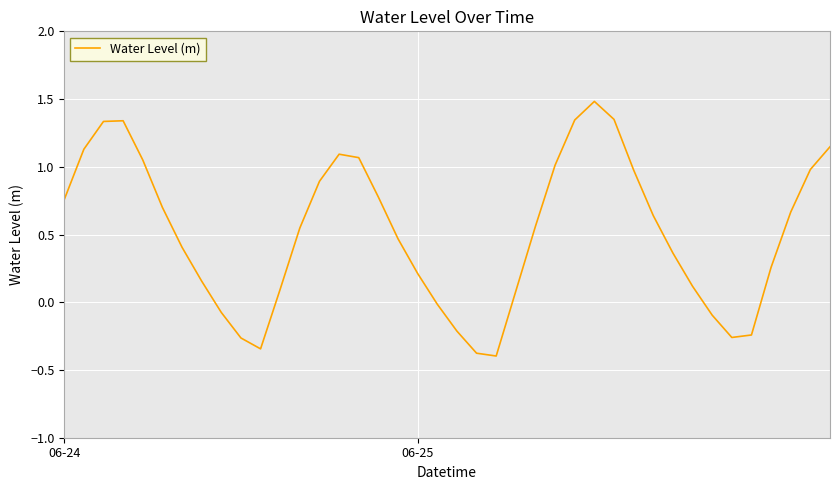

What is the difference between the maximum and minimum values?

1.9